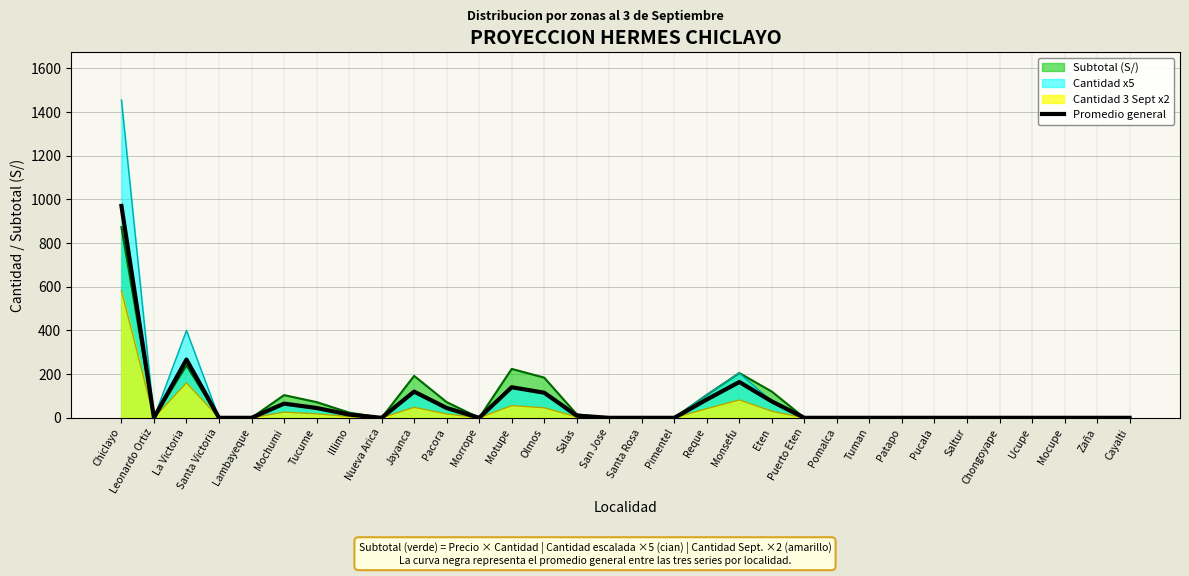

Reading left to right, transcribe all the data shown in this chart.

970.0	0.0	266.7	0.0	0.0	65.0	45.0	15.0	0.0	120.0	45.0	0.0	140.0	115.0	10.0	0.0	0.0	0.0	84.0	164.0	75.0	0.0	0.0	0.0	0.0	0.0	0.0	0.0	0.0	0.0	0.0	0.0